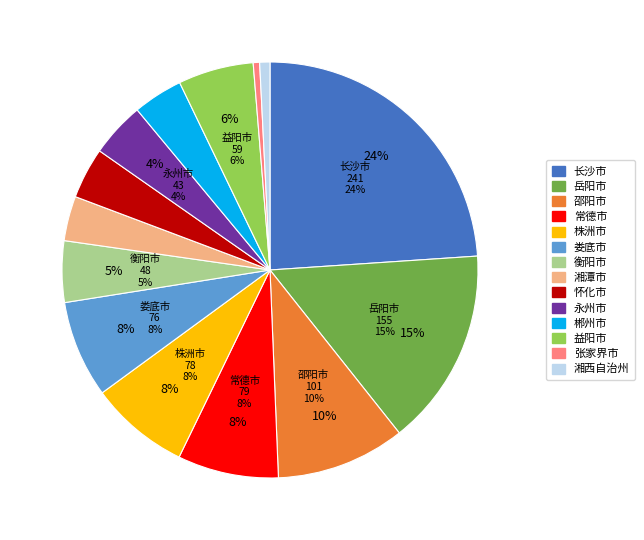

Do 张家界市 and 郴州市 together represent more than half of the pie?

No